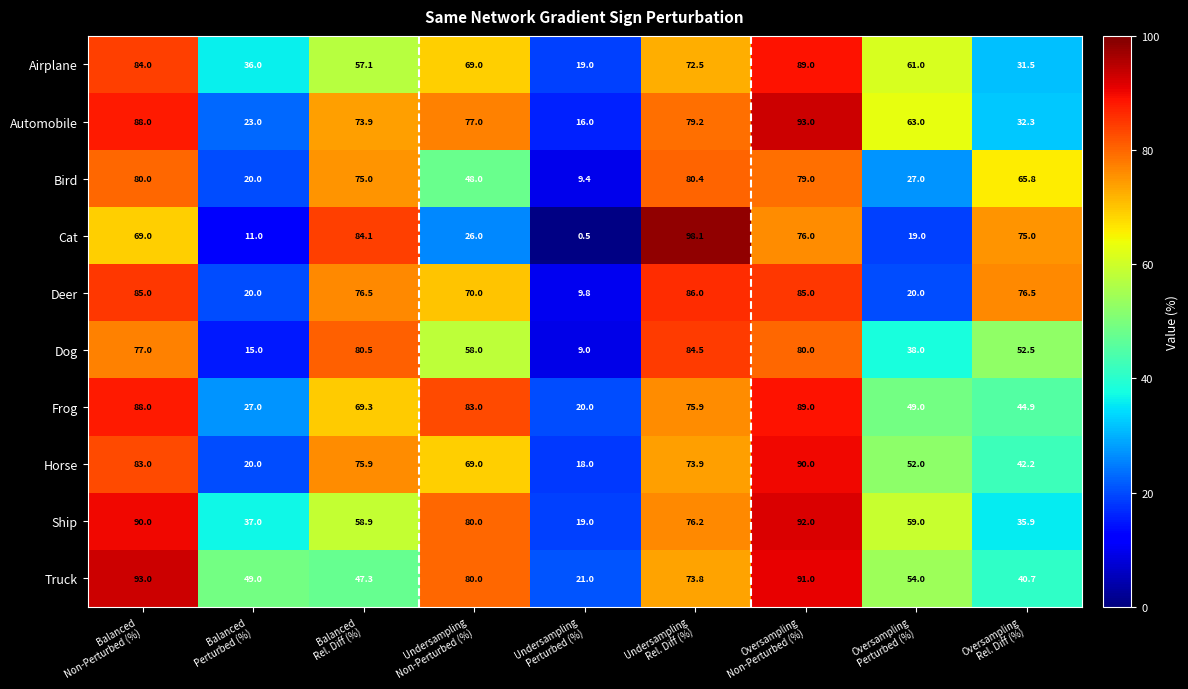

Which series has the largest range (max minus min)?

Cat